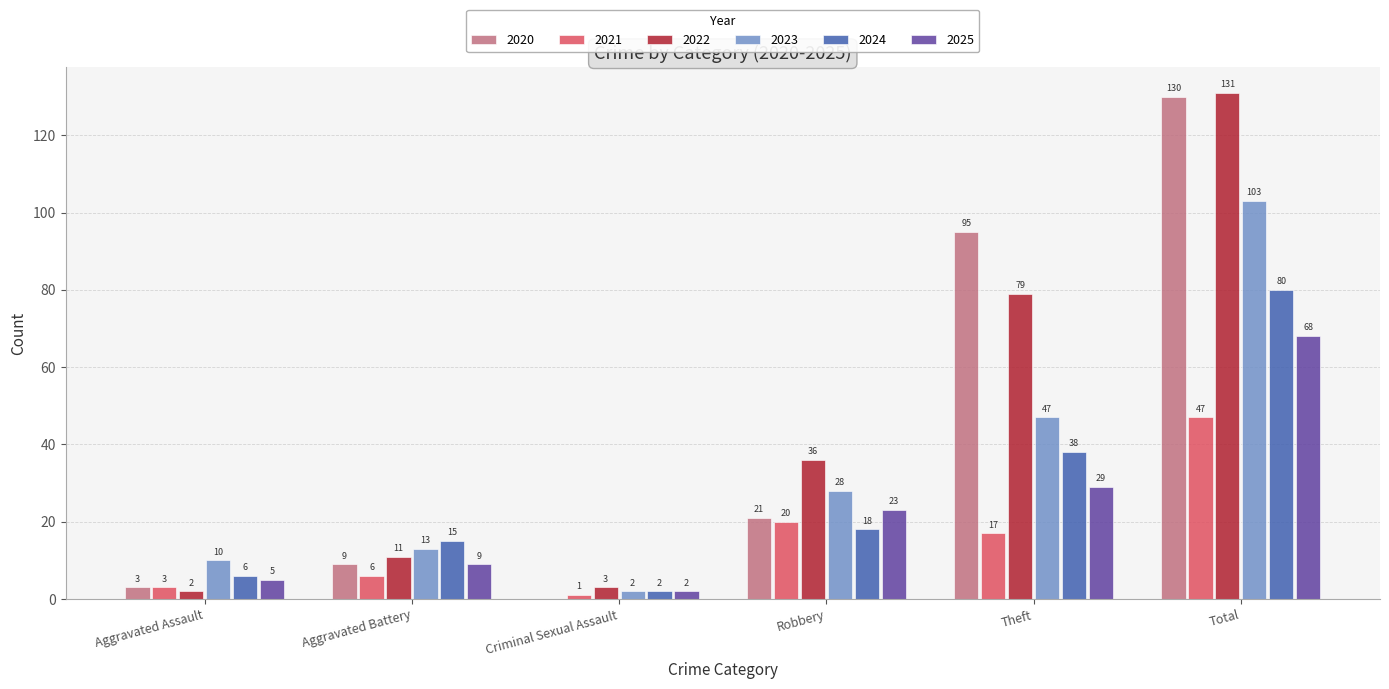

Which series changed the most between Aggravated Assault and Total?

2022